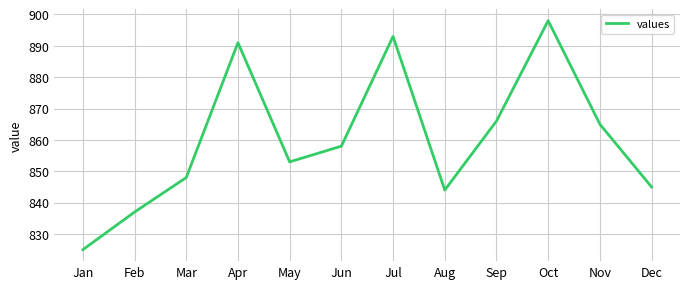

Rank the categories by value from highest to lowest.

Oct, Jul, Apr, Sep, Nov, Jun, May, Mar, Dec, Aug, Feb, Jan